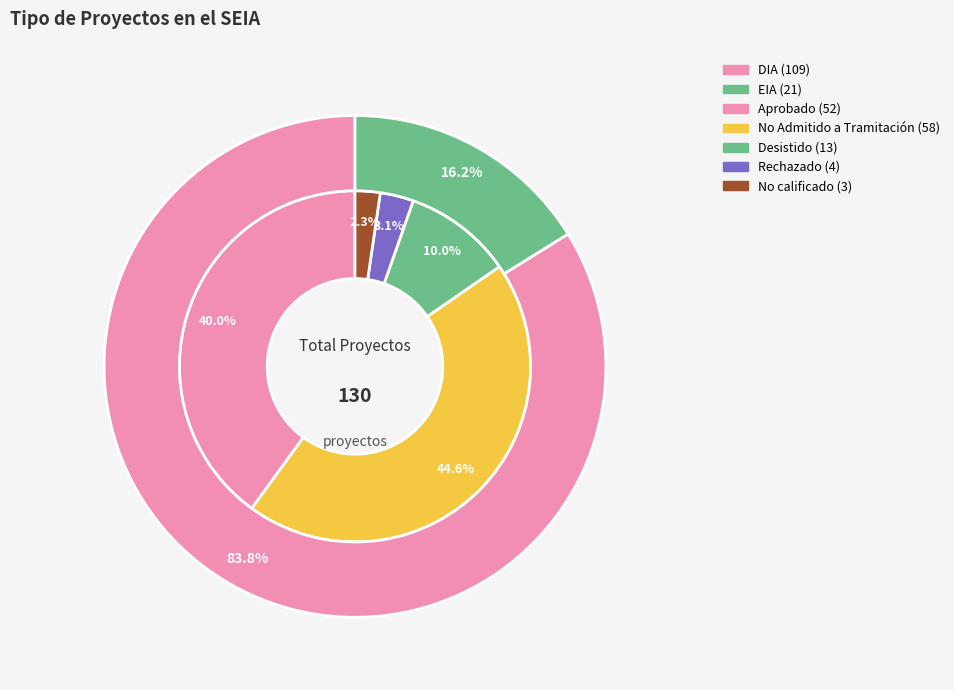

Count the number of slices in the pie.

2